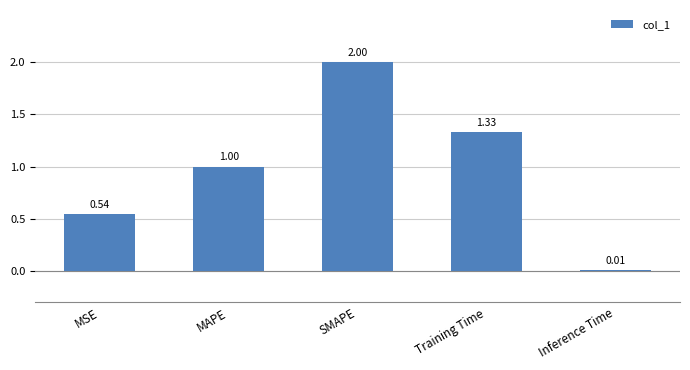

What is the change in value from SMAPE to Inference Time?

-2.0